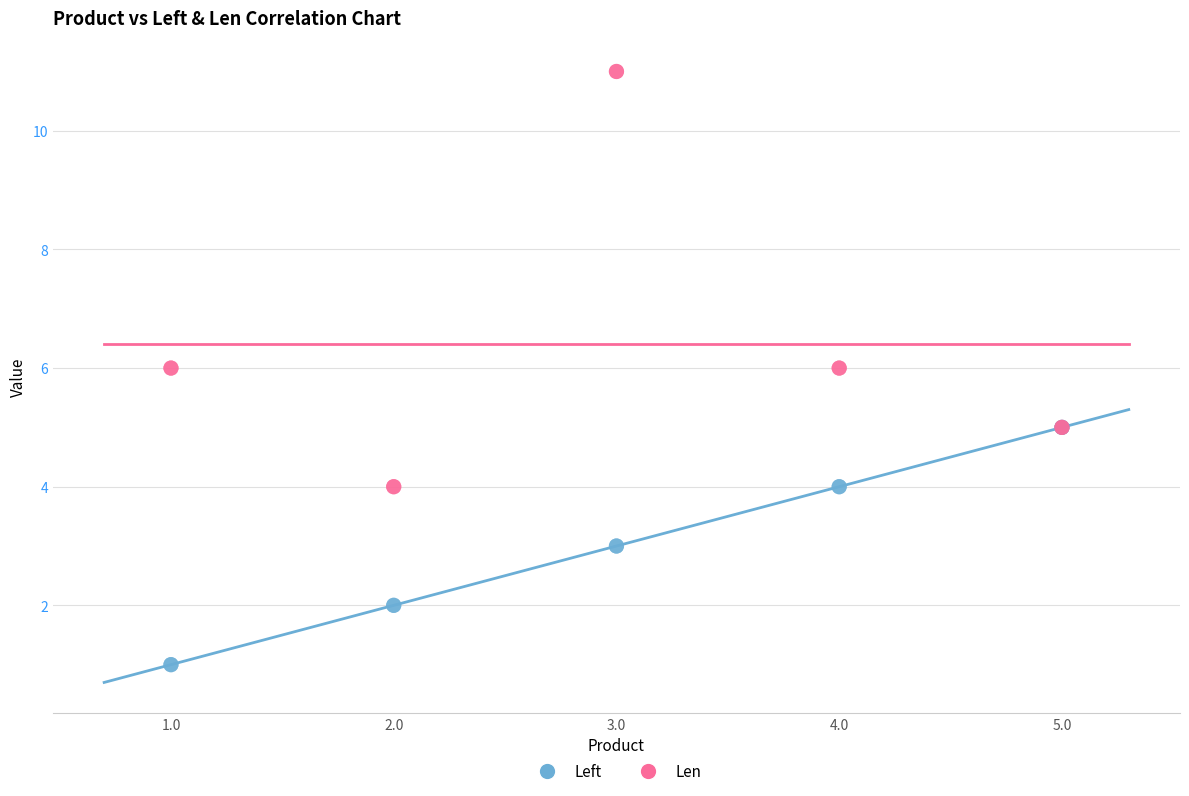

What are all the series names shown in the legend?

Left, Len